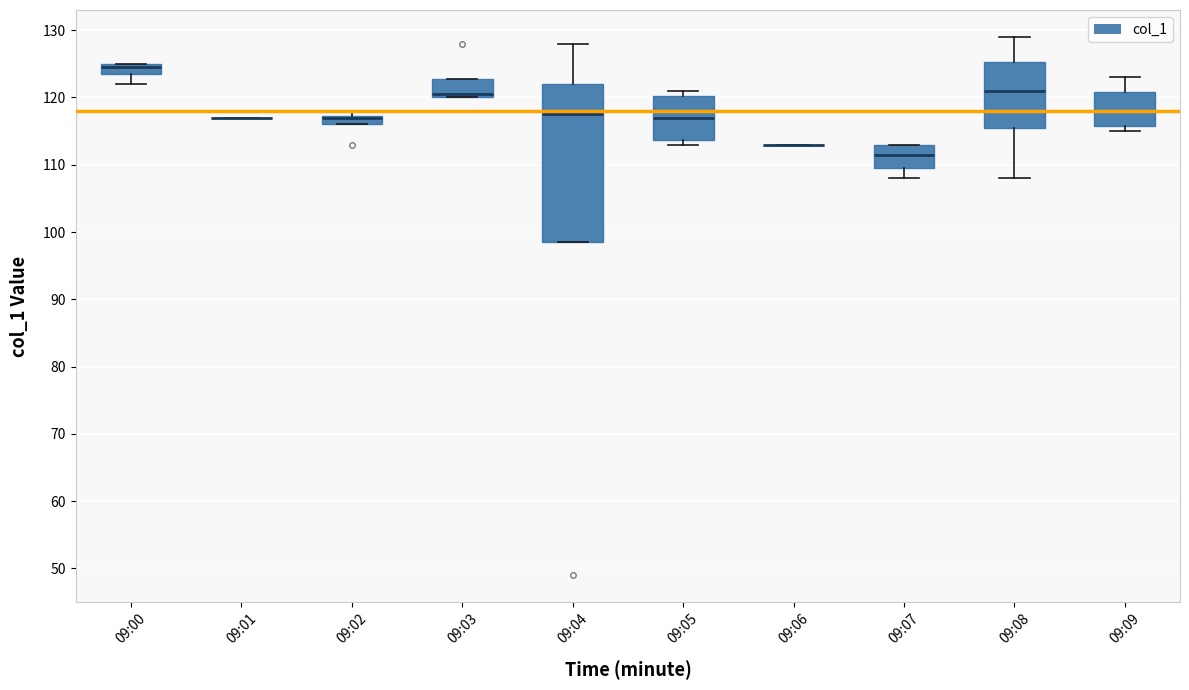

Where does the median line of the box for 09:09 sit on the y-axis? The values are not printed on the chart, so give them approximately, as read against the axis.

118